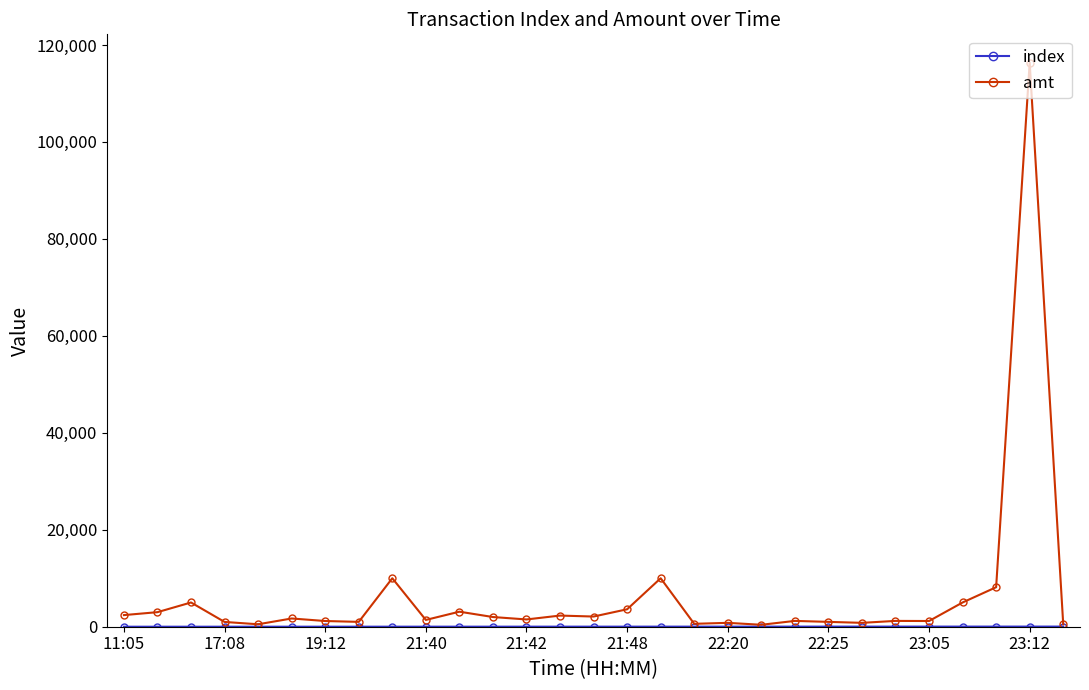

What is the greatest value displayed?

116376.7